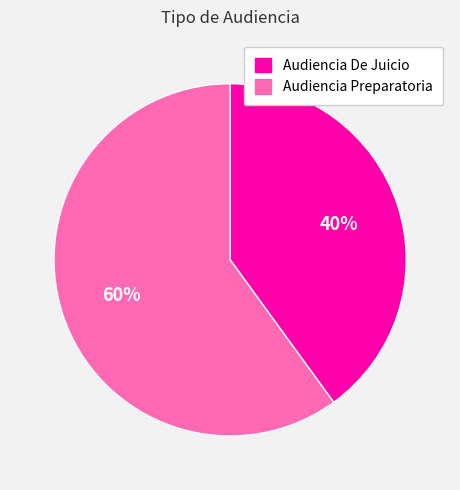

To the nearest percent, what portion does Audiencia De Juicio represent?

40%